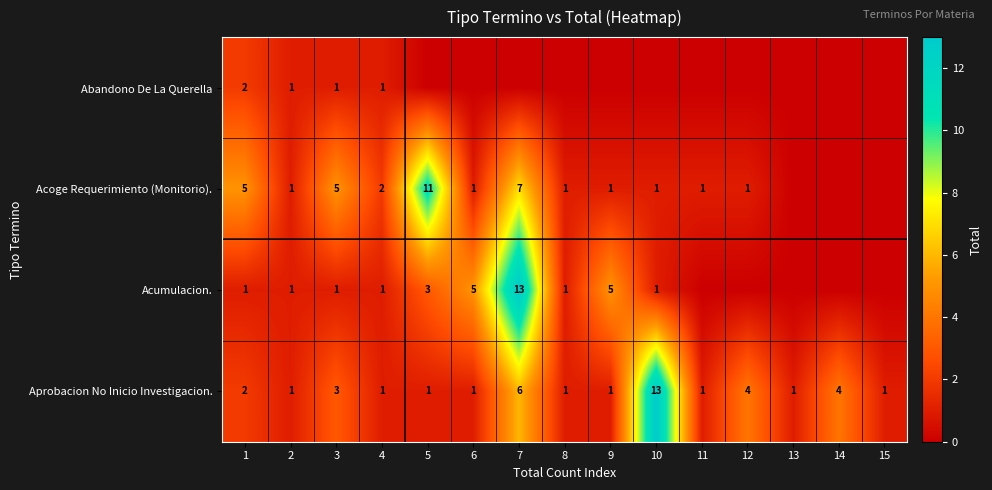

True or false: Abandono De La Querella has a value of 2 at 3.

False